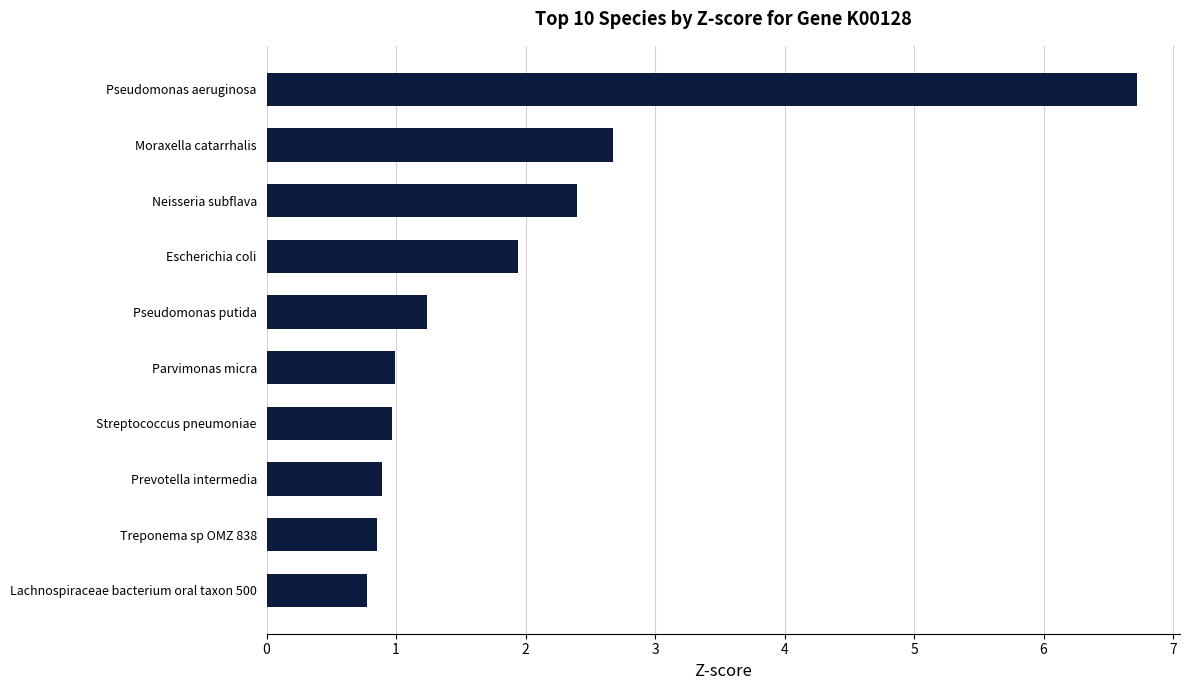

At which category does the chart reach its minimum across all series?

Lachnospiraceae bacterium oral taxon 500